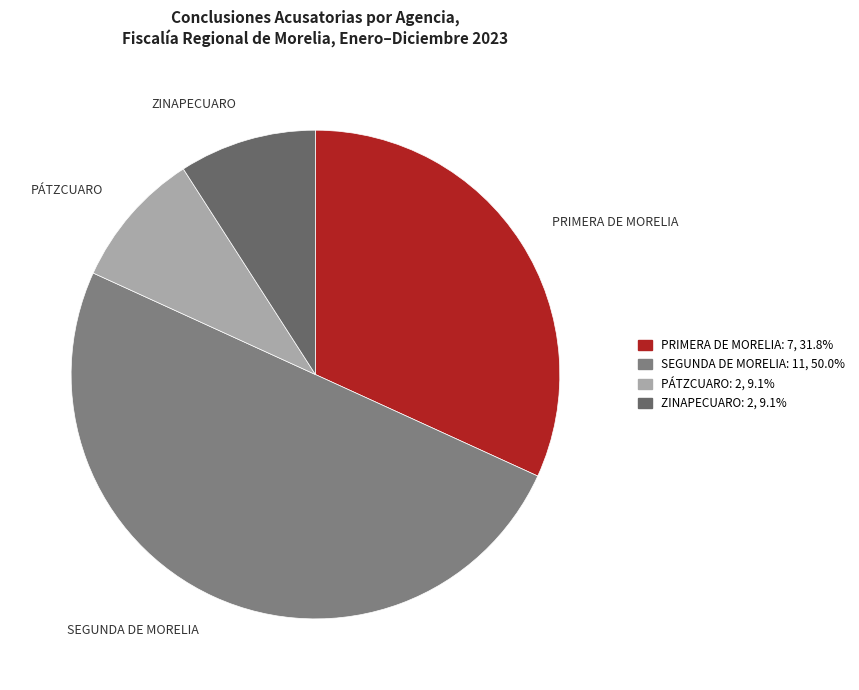

What is the largest slice in the pie chart?

SEGUNDA DE MORELIA